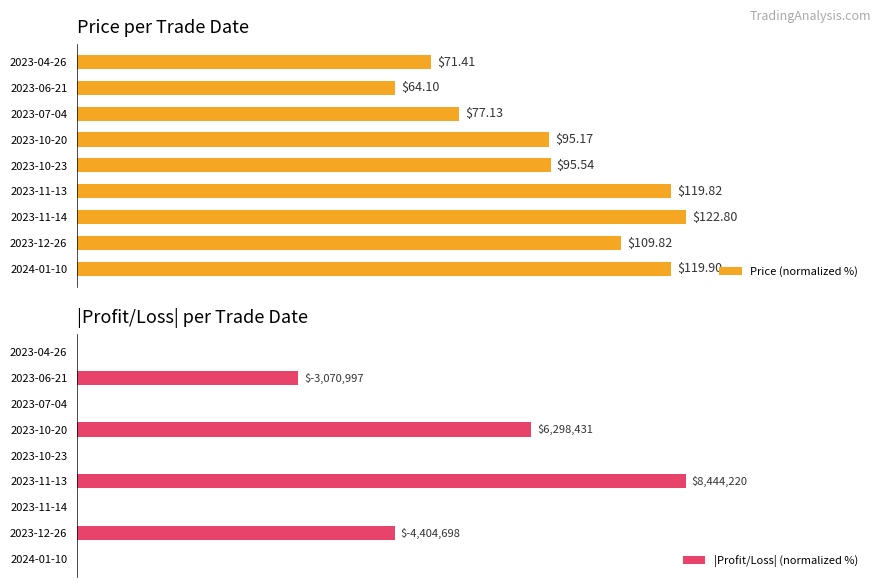

List the series in order of their overall mean, highest first.

Price (normalized %), |Profit/Loss| (normalized %)